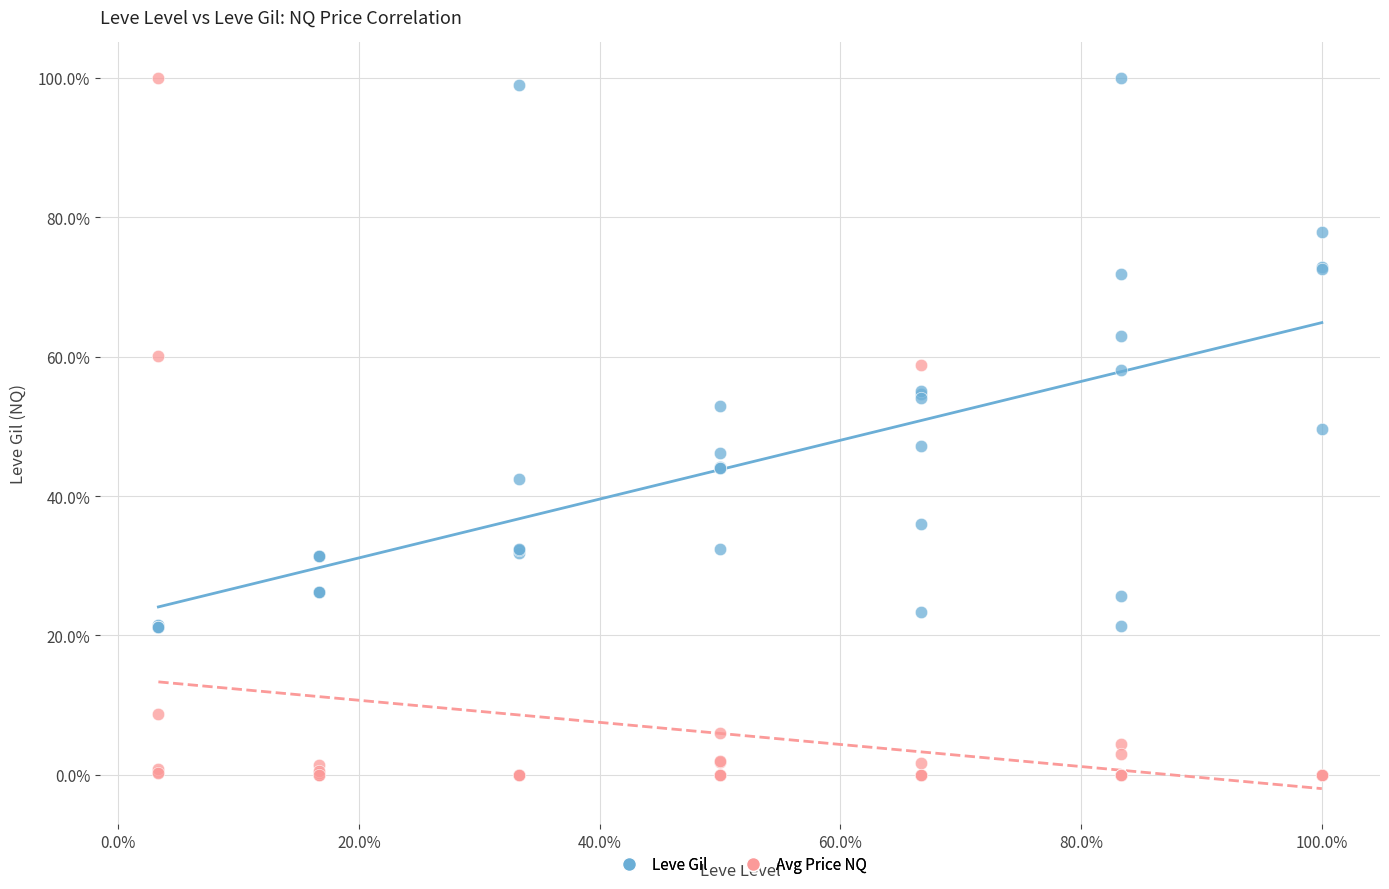

Which series has the widest spread of Y values?

Avg Price NQ